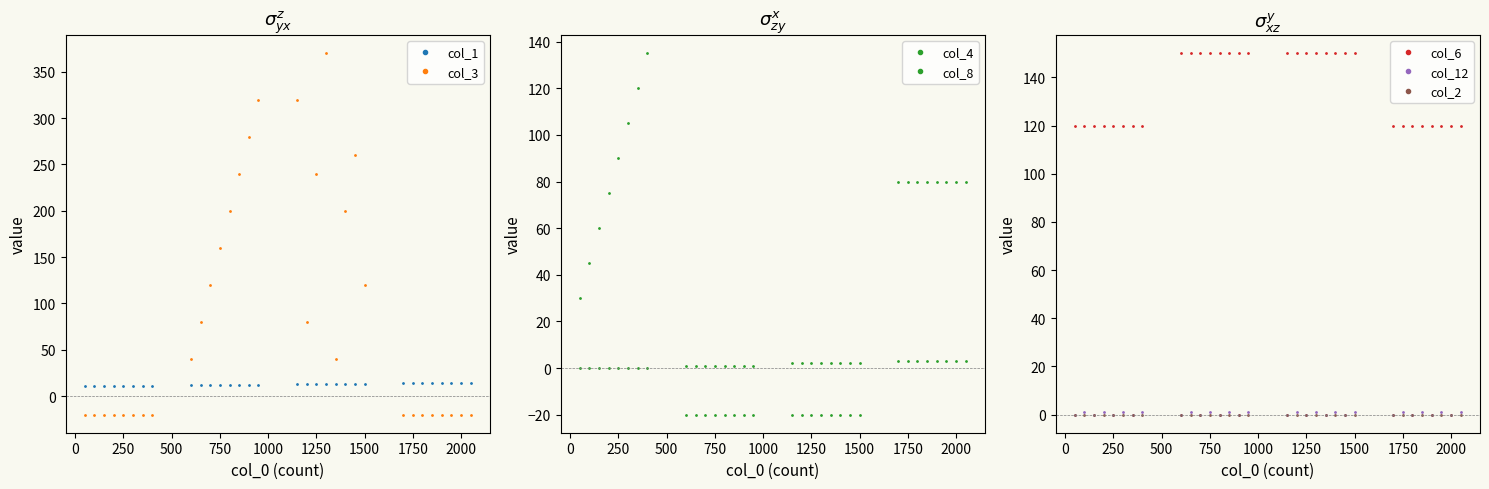

True or false: col_1 and col_6 cross at least once.

False